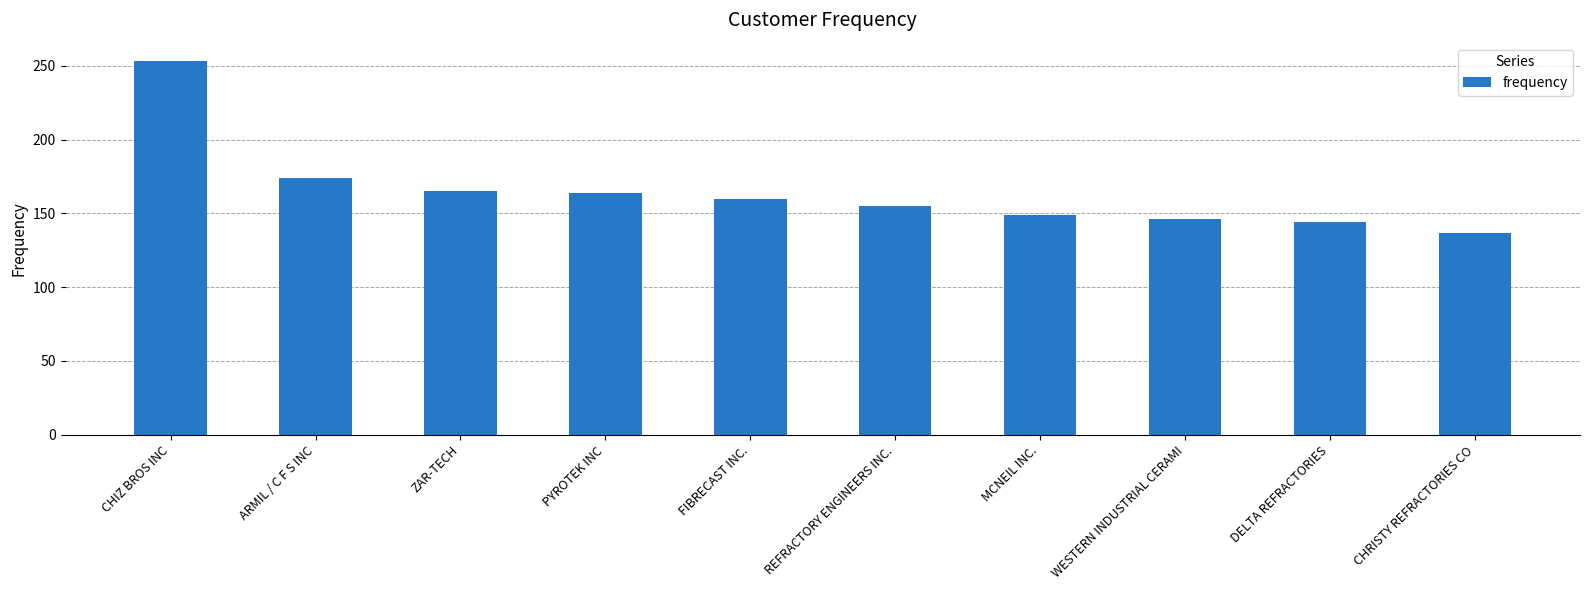

Does the chart contain any negative values?

No